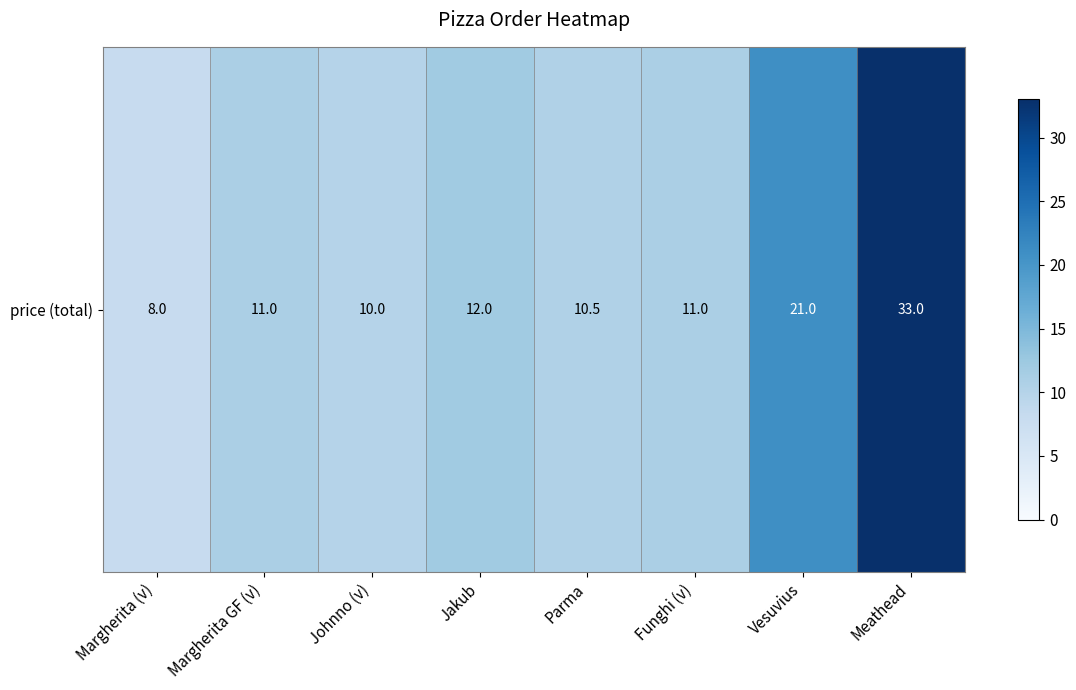

List the labels in order of value, smallest first.

Margherita (v), Johnno (v), Parma, Margherita GF (v), Funghi (v), Jakub, Vesuvius, Meathead